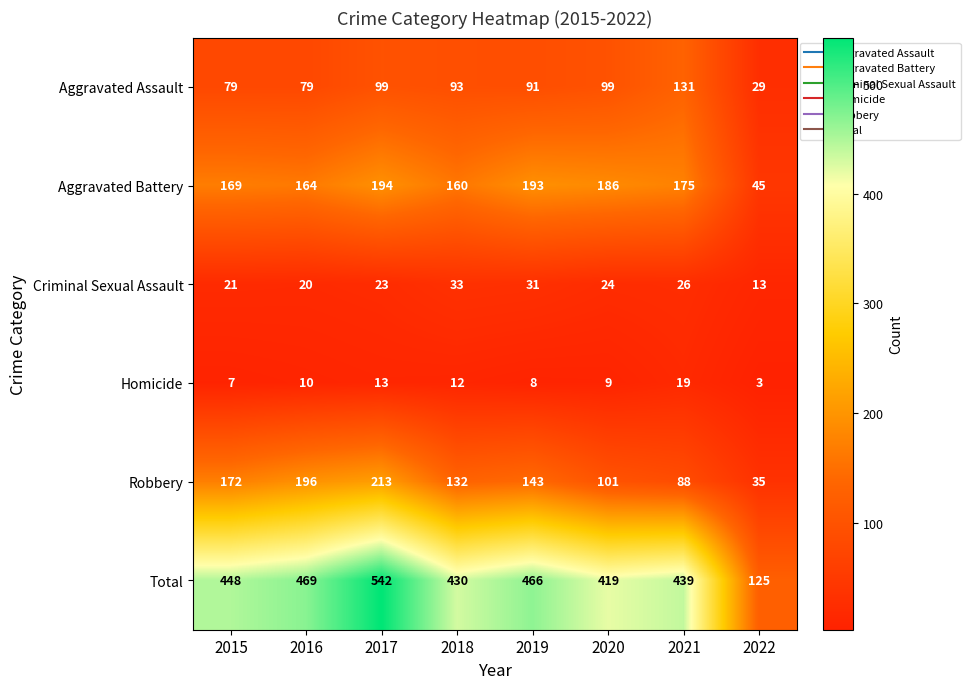

At which label does Aggravated Assault first exceed 93?

2017